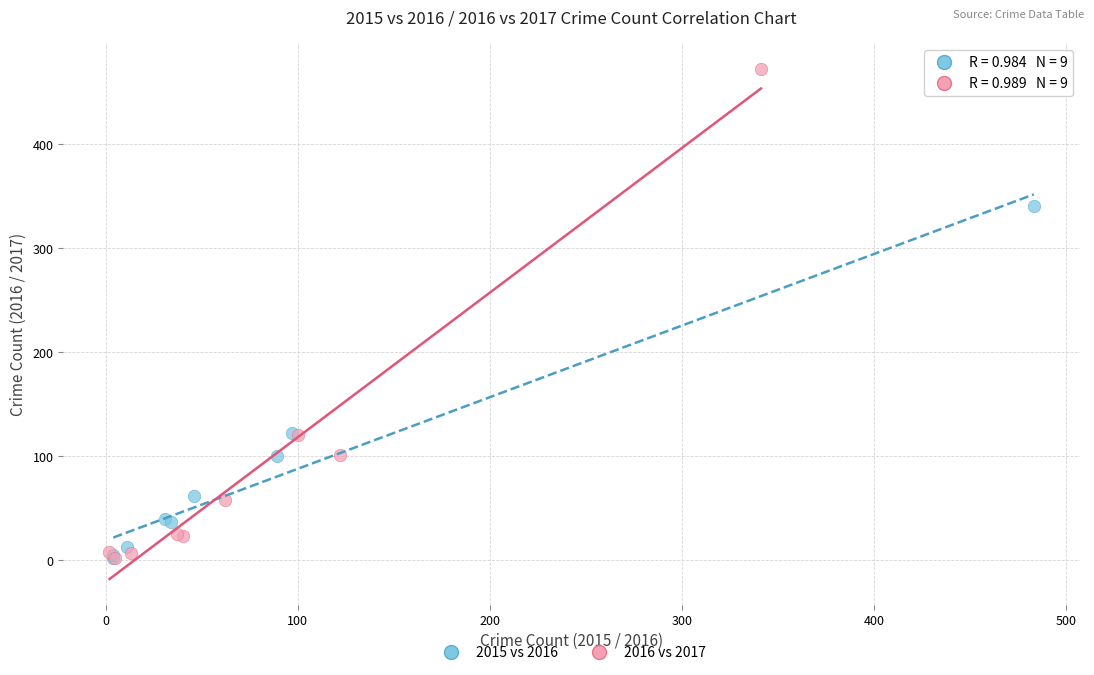

What are all the series names shown in the legend?

2015 vs 2016, 2016 vs 2017